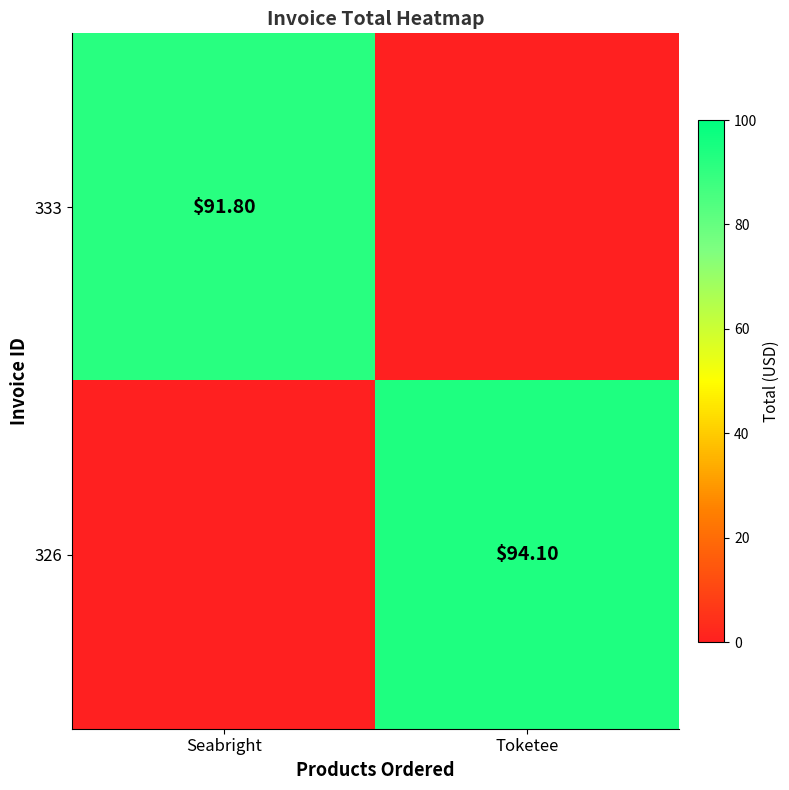

What is the difference between the maximum and minimum values in the 326 series?

94.1